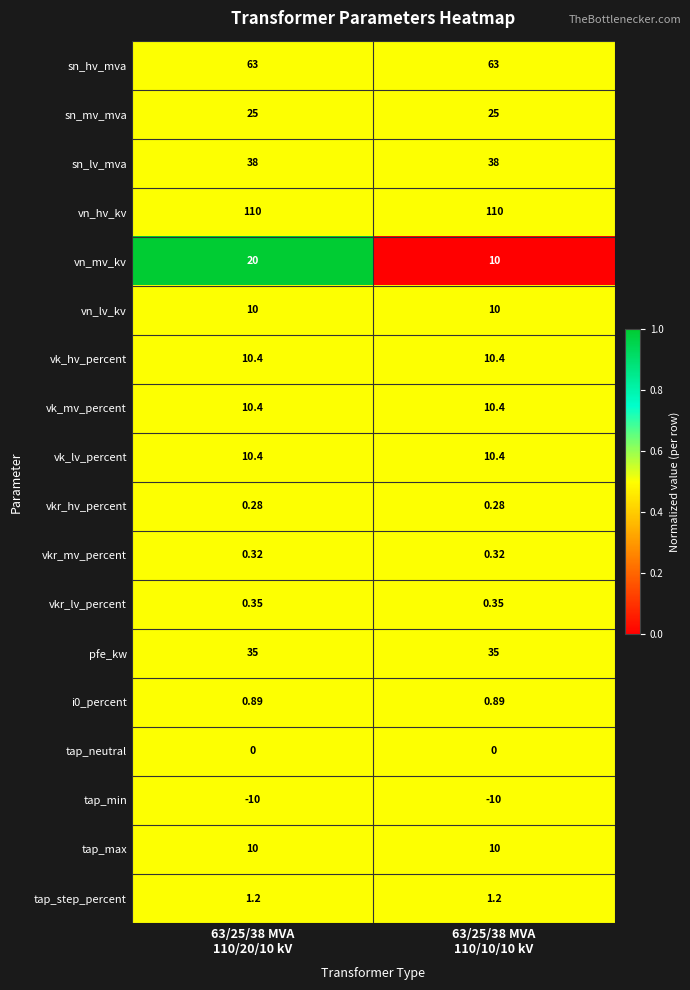

Count the number of categories in the chart.

2